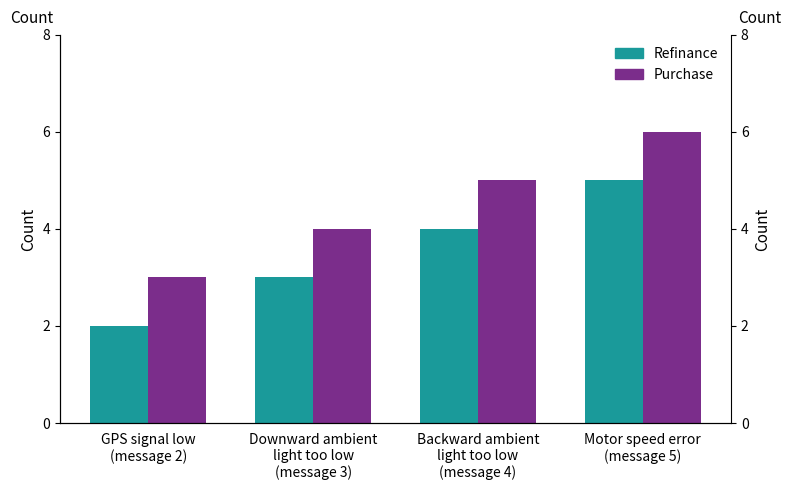

Where is Refinance nearest to the value 3?

Downward ambient
light too low
(message 3)